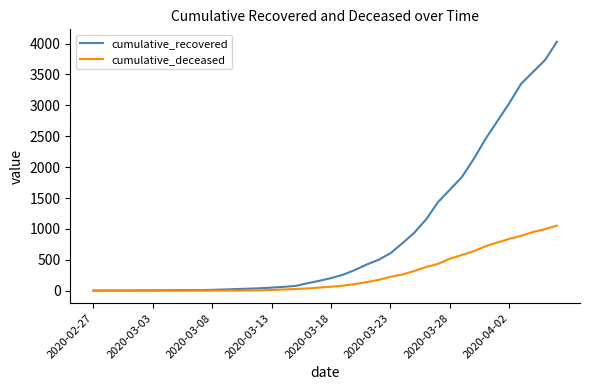

What is the greatest value displayed?

4028